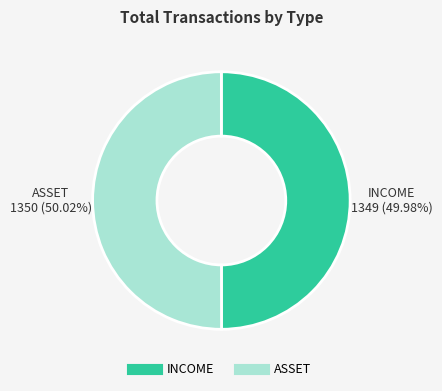

What percentage is the ASSET slice, to the nearest percent?

50%